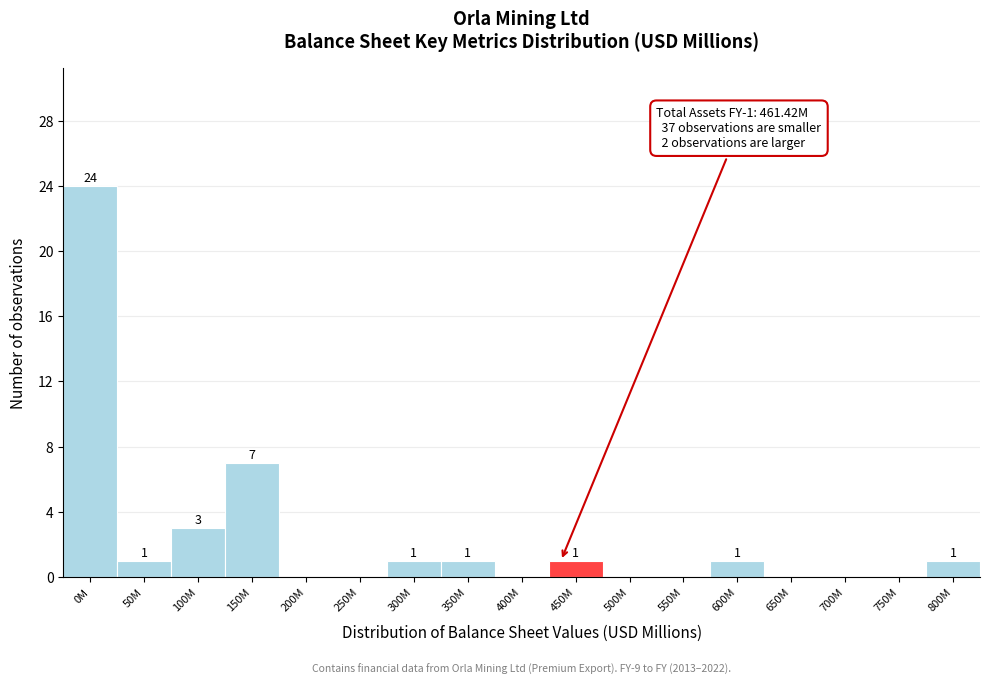

Reading right to left, list all the values displayed in this chart.

800M=1	750M=0	700M=0	650M=0	600M=1	550M=0	500M=0	450M=1	400M=0	350M=1	300M=1	250M=0	200M=0	150M=7	100M=3	50M=1	0M=24